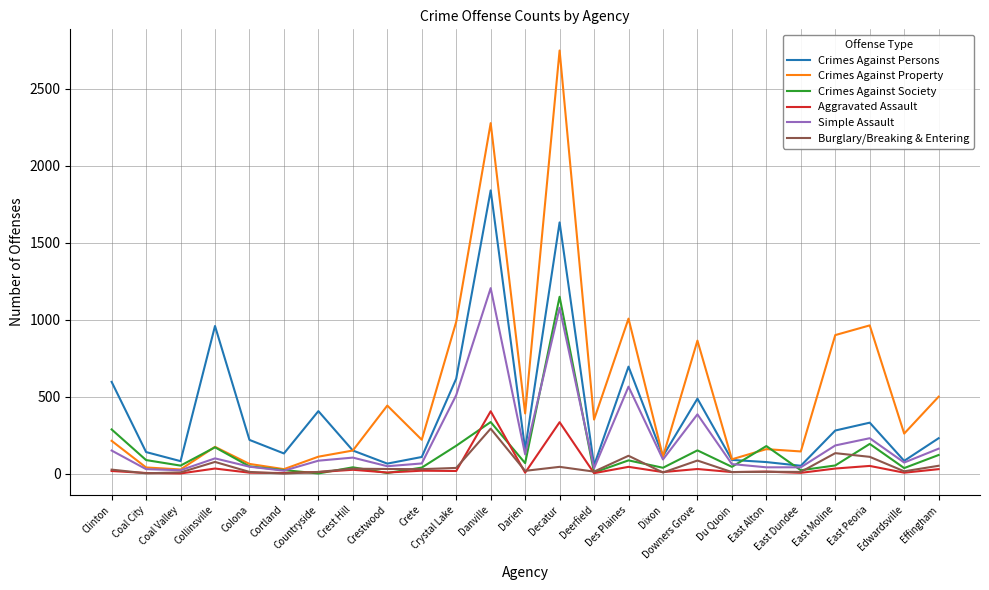

Count the number of categories in the chart.

25